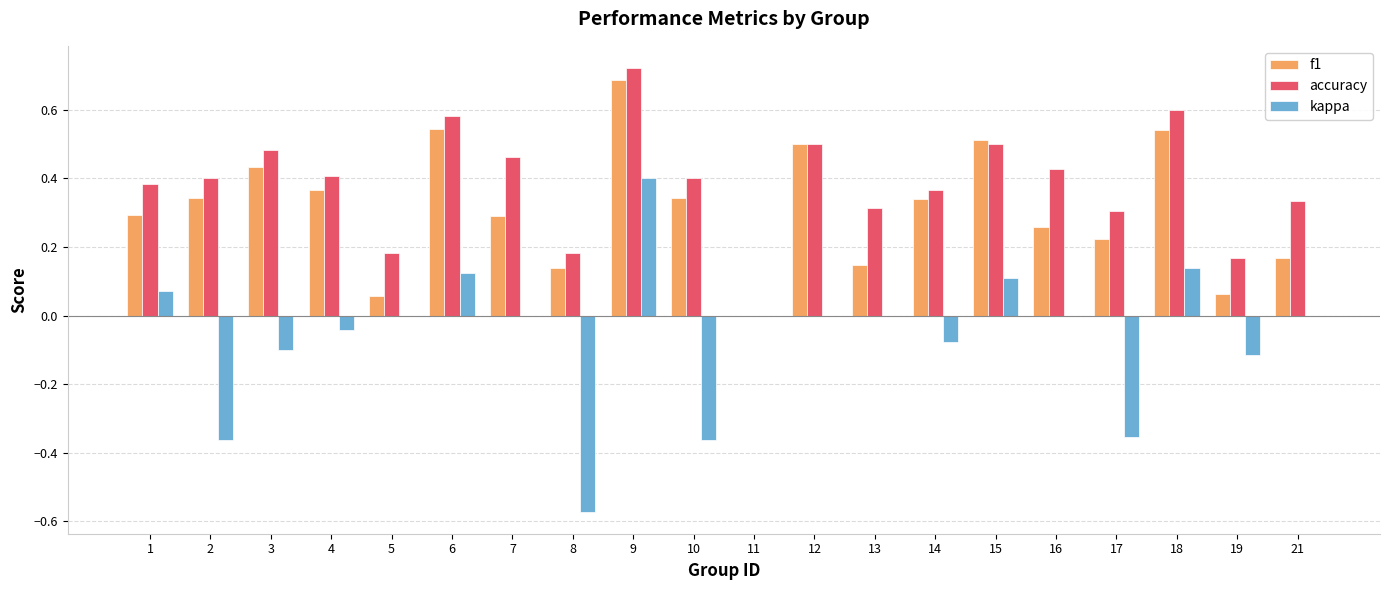

Between 4 and 6, which series saw the biggest shift?

accuracy